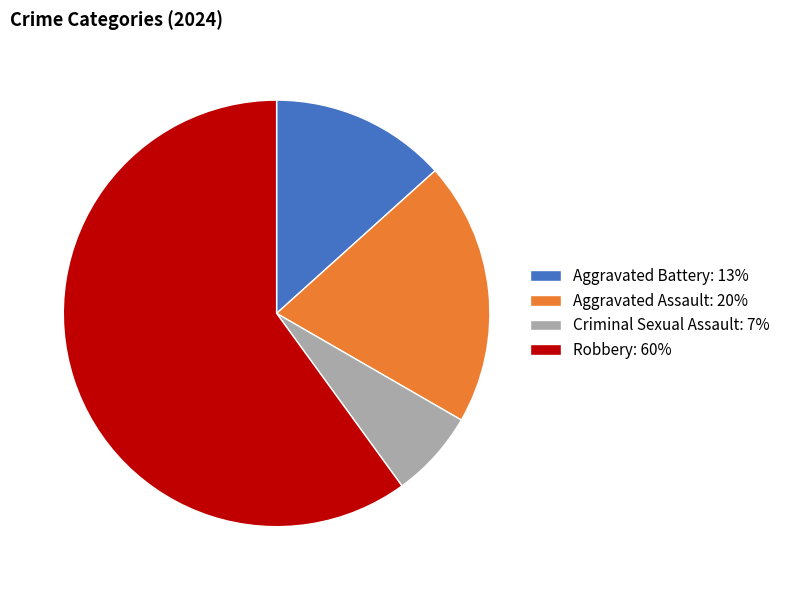

Rank the categories by value from highest to lowest.

Robbery, Aggravated Assault, Aggravated Battery, Criminal Sexual Assault